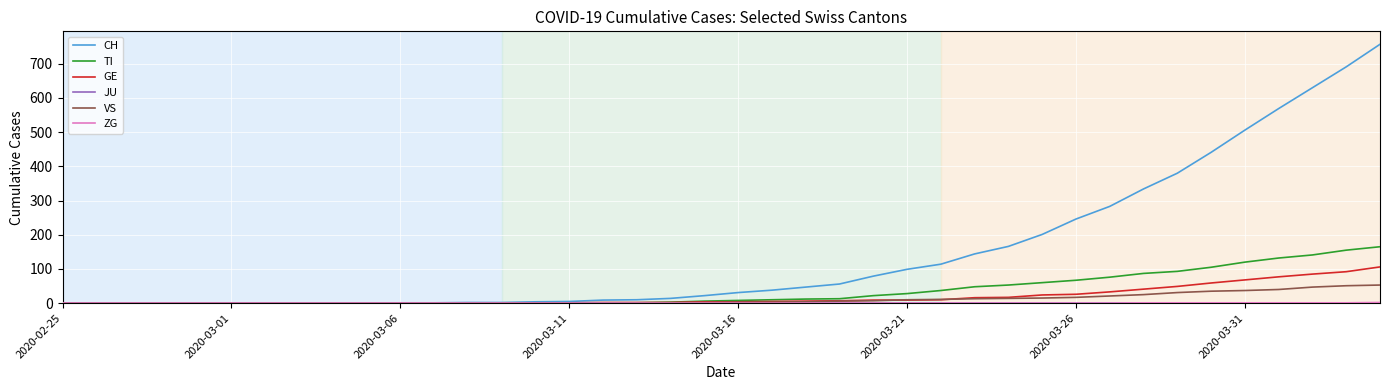

What is the greatest value displayed?

757